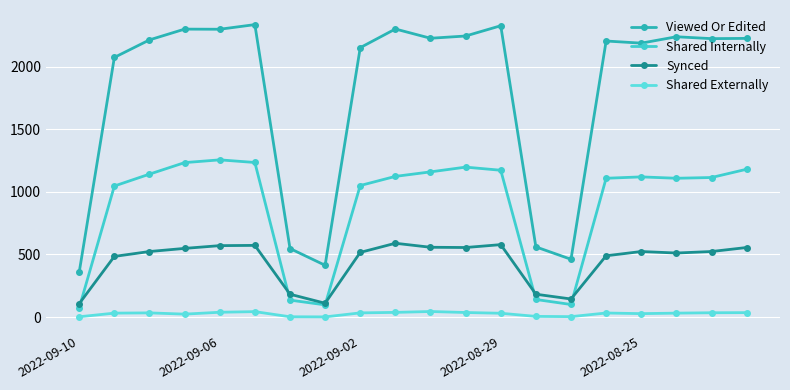

At how many categories does at least one series exceed 644?

15